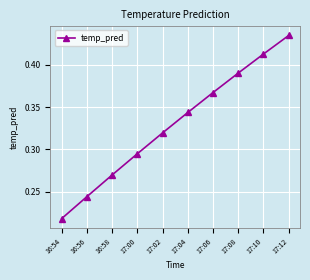

What is the label of the 10th point from the right?

16:54